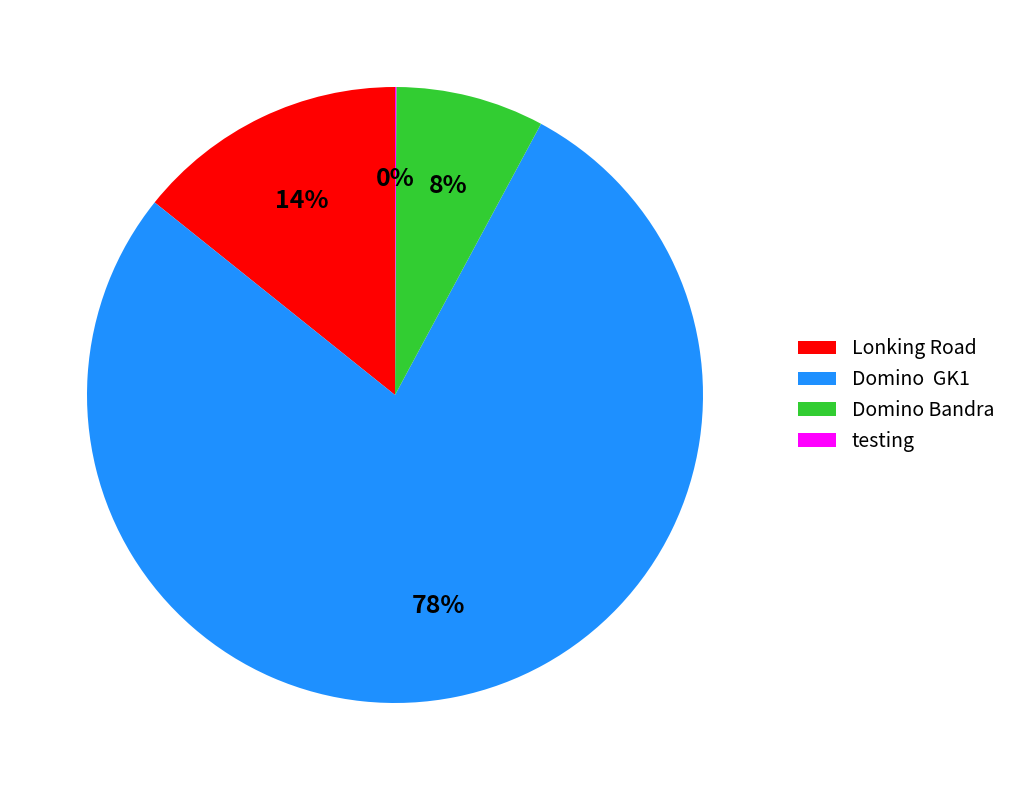

To the nearest percent, what is the combined percentage of Domino GK1 and Lonking Road?

92%